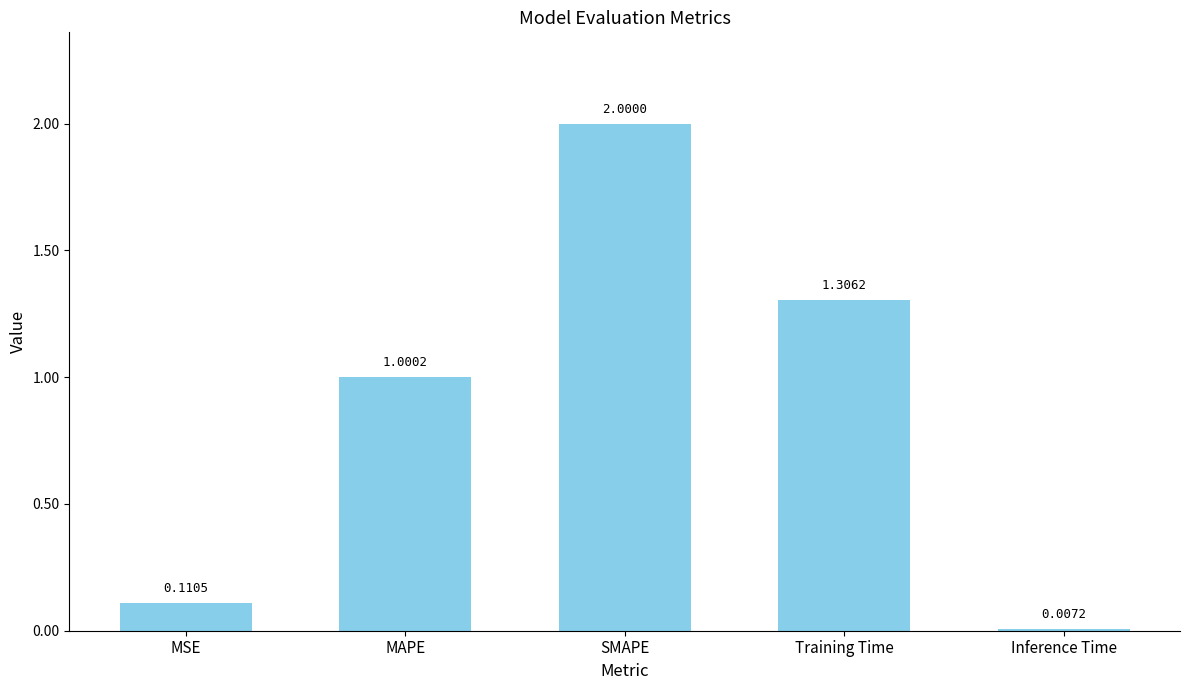

Where is the data nearest to the value 1?

MAPE